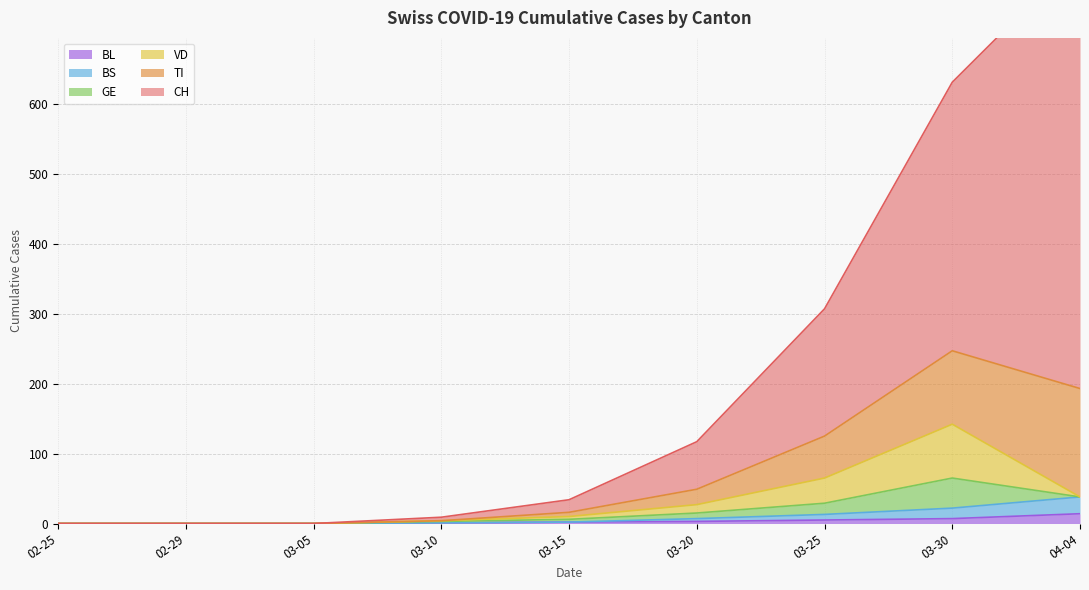

What is the maximum value for BL?

14